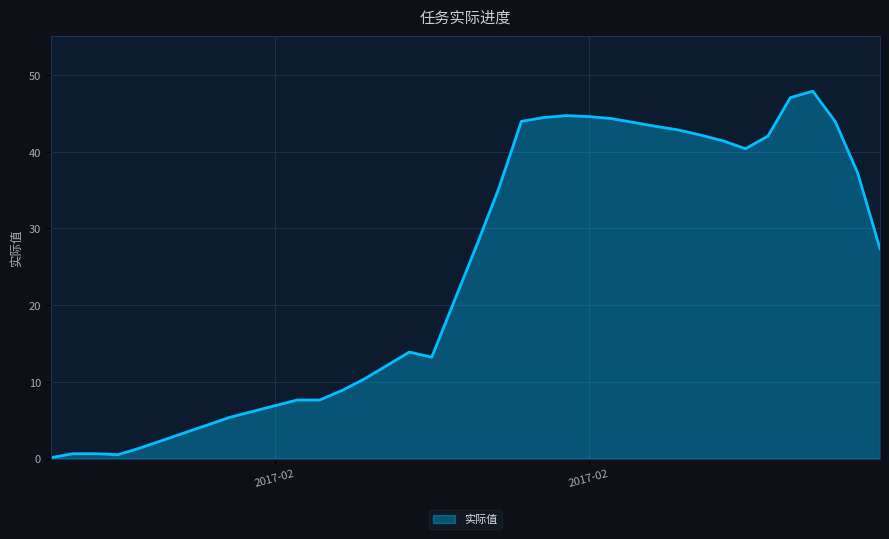

How many lines are shown in the chart?

1